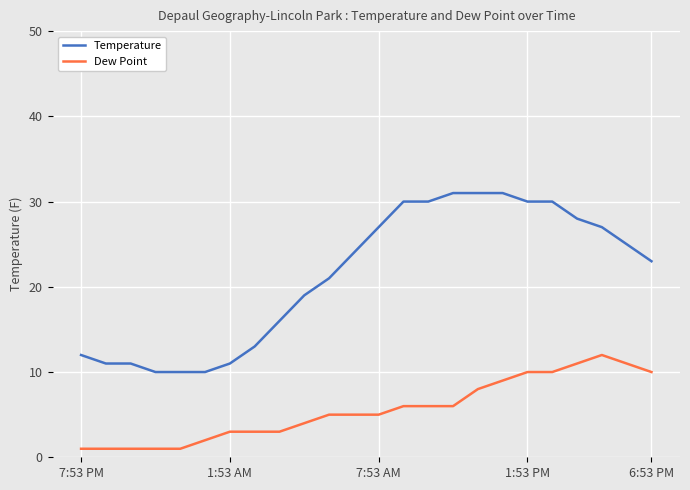

List the series in order of their peak value, lowest first.

Dew Point, Temperature